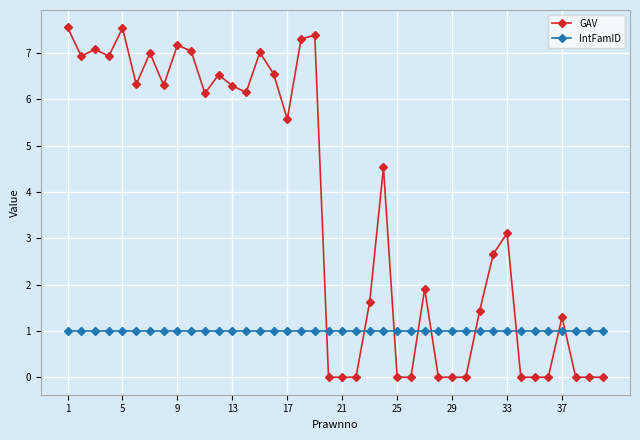

Is this an area chart (filled region under the line)?

No